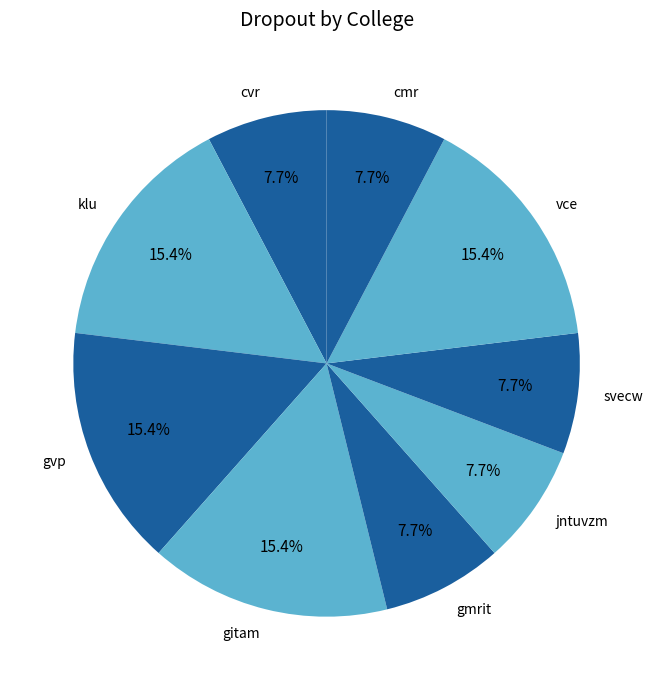

Does cmr account for over 50% of the chart?

No